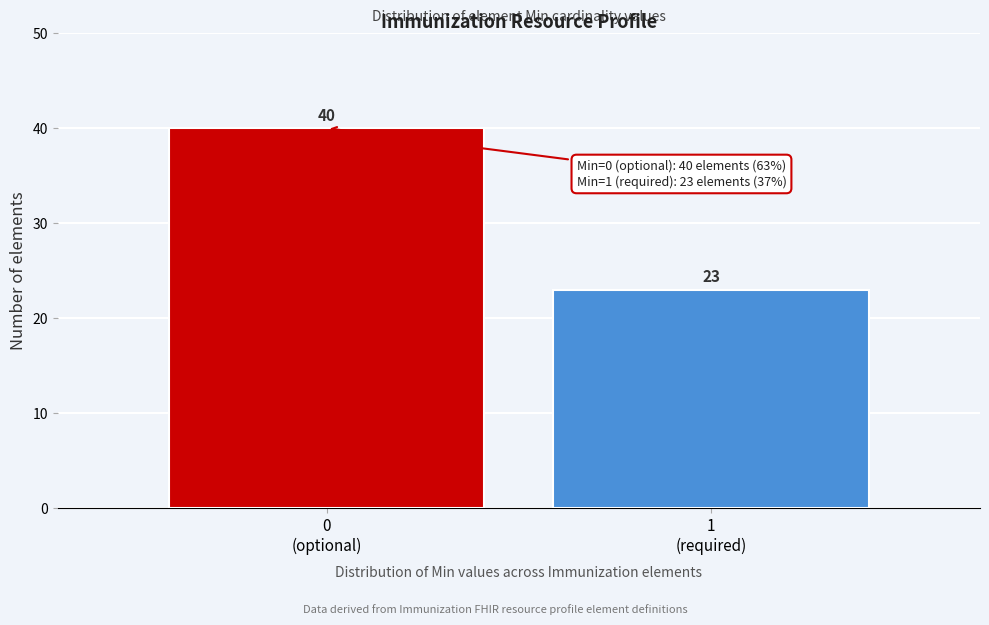

Reading left to right, transcribe all the data shown in this chart.

40	23